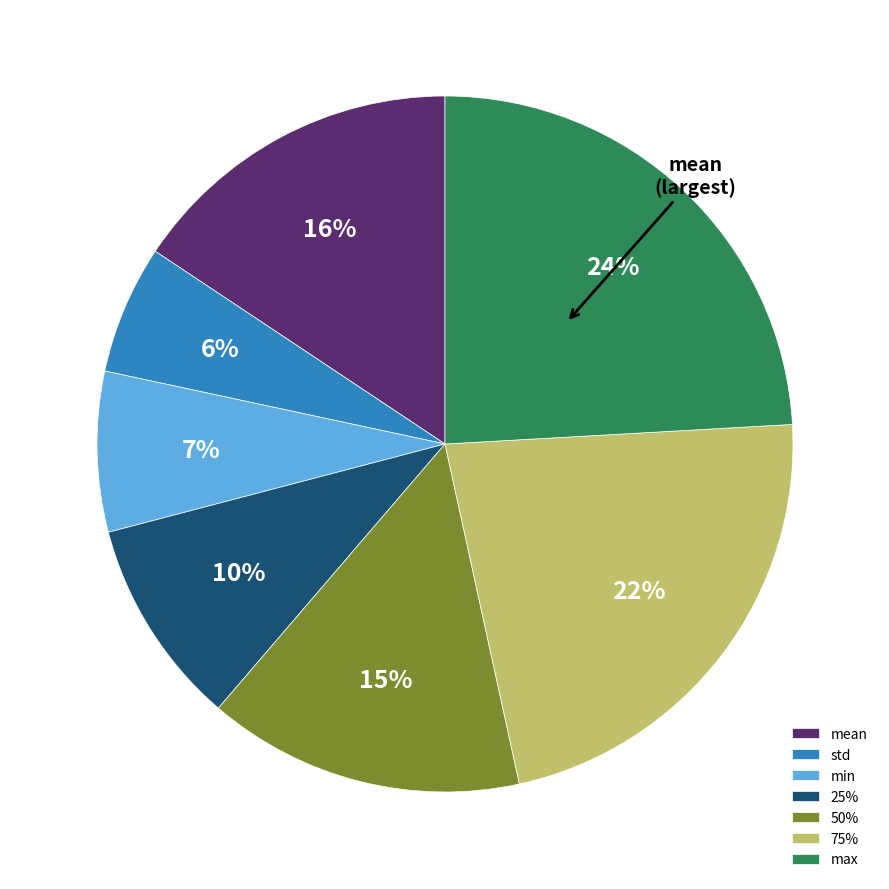

To the nearest percent, what is the difference between the largest and smallest slice percentages?

18%